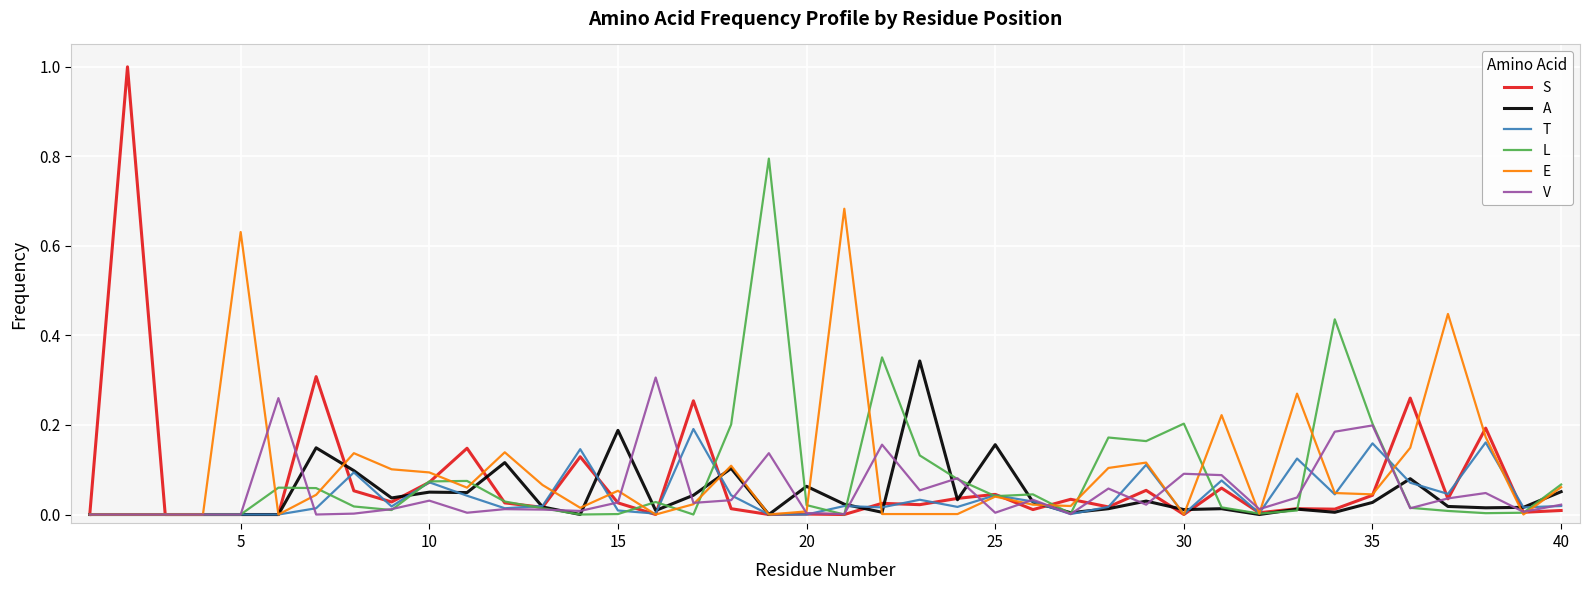

Rank the series by their maximum value, from highest to lowest.

S, L, E, A, V, T